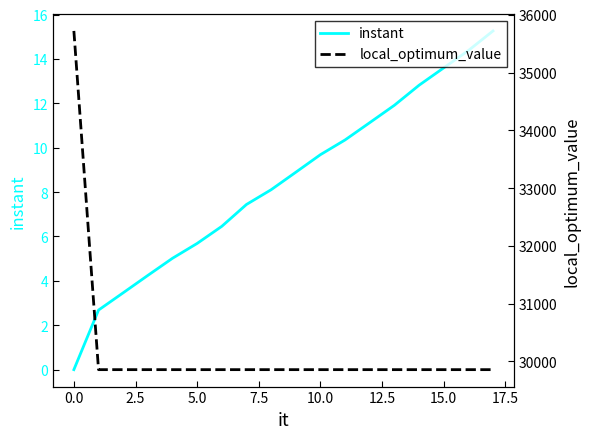

True or false: instant has a value of 9.7 at 10.0.

True